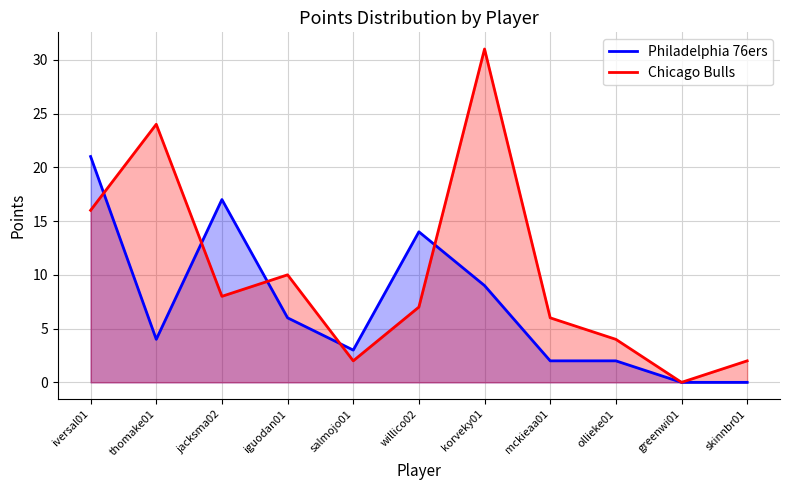

True or false: Philadelphia 76ers has more than 1 interior local peaks.

True